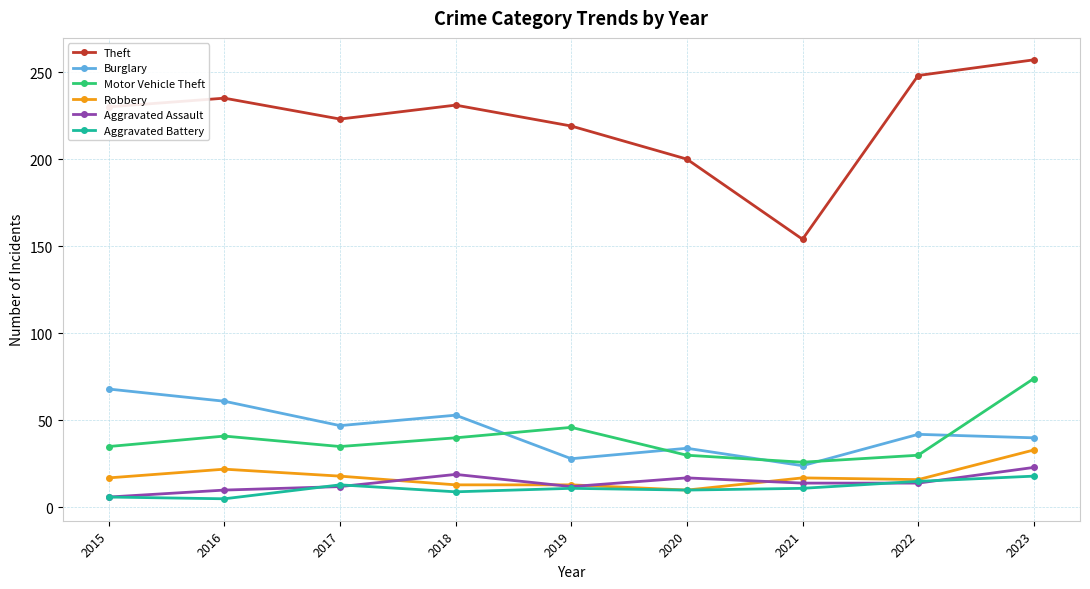

Is the value of Motor Vehicle Theft at 2023 greater than the value of Aggravated Assault at 2018?

Yes